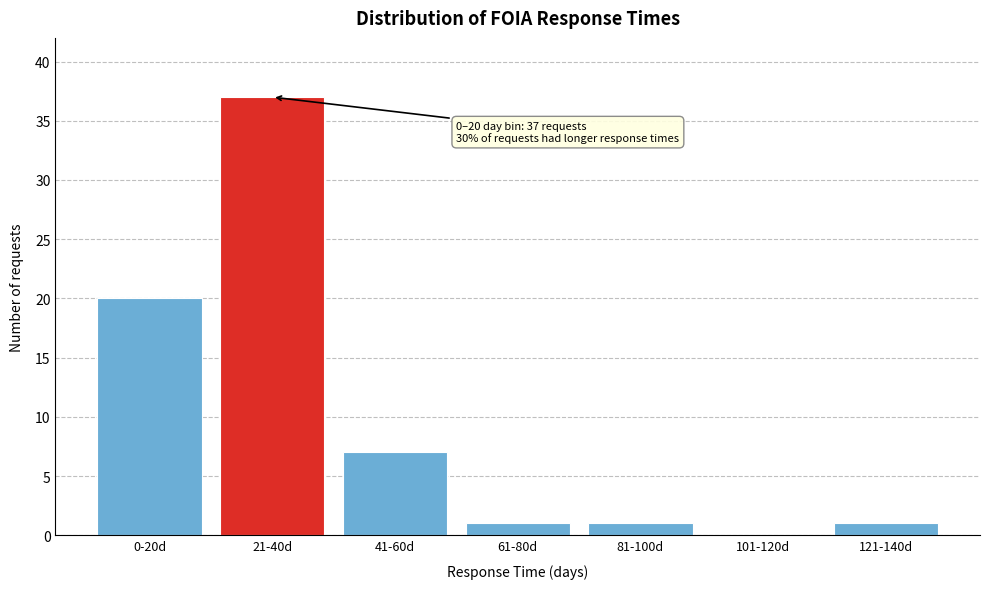

Reading left to right, transcribe all the data shown in this chart.

0-20d=20	21-40d=37	41-60d=7	61-80d=1	81-100d=1	101-120d=0	121-140d=1